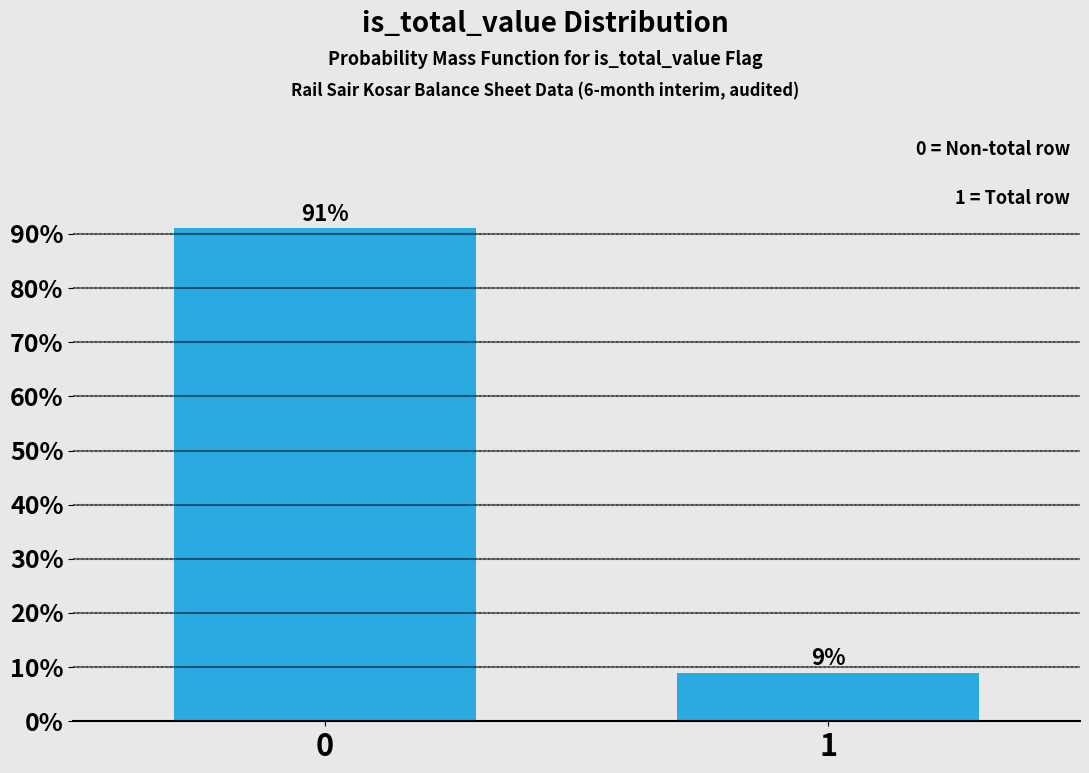

What is the average value?

50.0